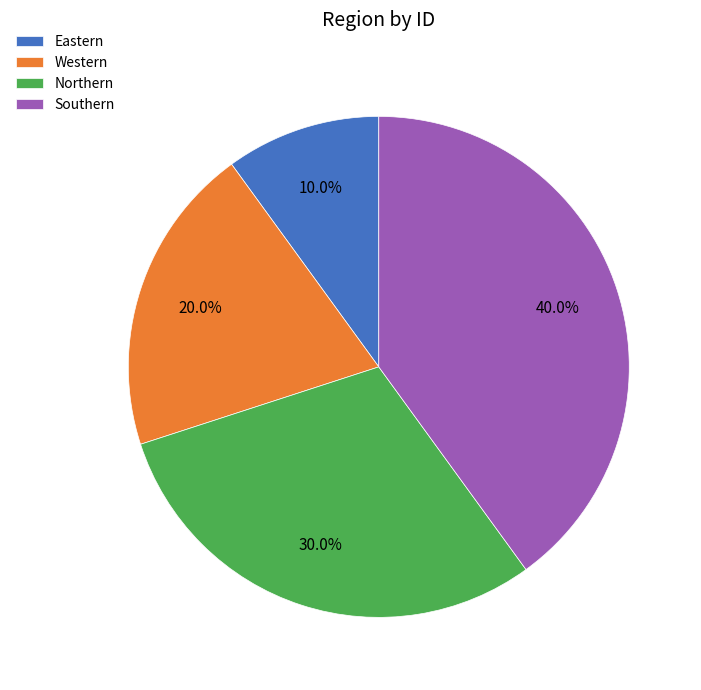

Rank the categories by value from highest to lowest.

Southern, Northern, Western, Eastern